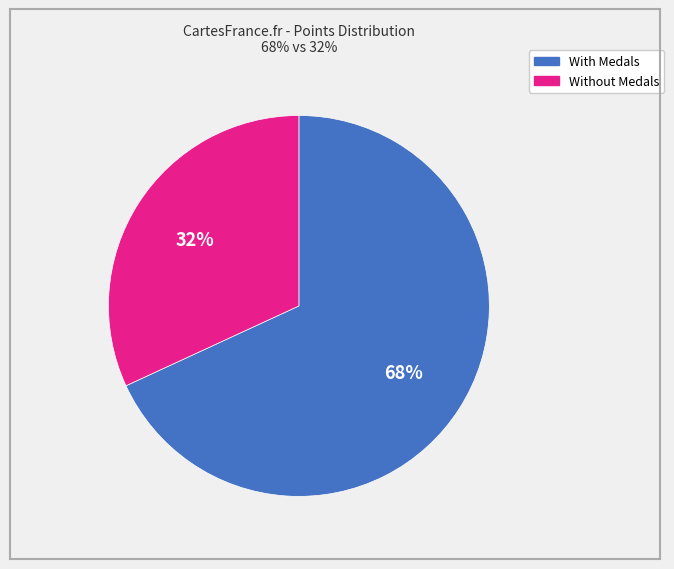

What is the majority slice?

With Medals